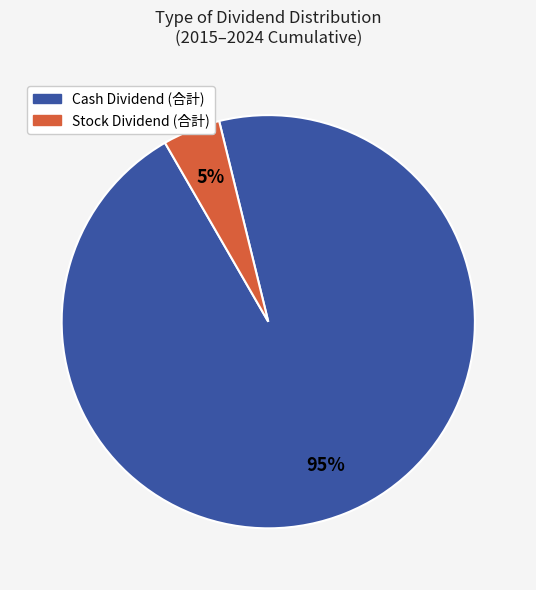

Is there any slice that represents more than half of the pie?

Yes